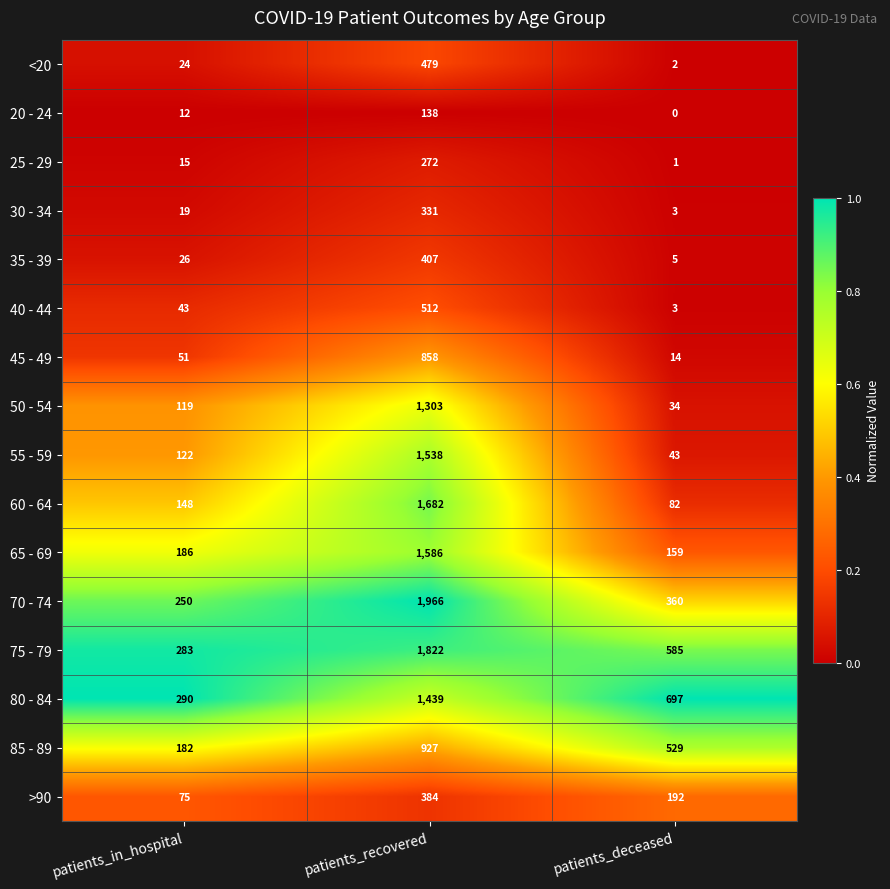

At which category does the chart reach its peak across all series?

patients_recovered